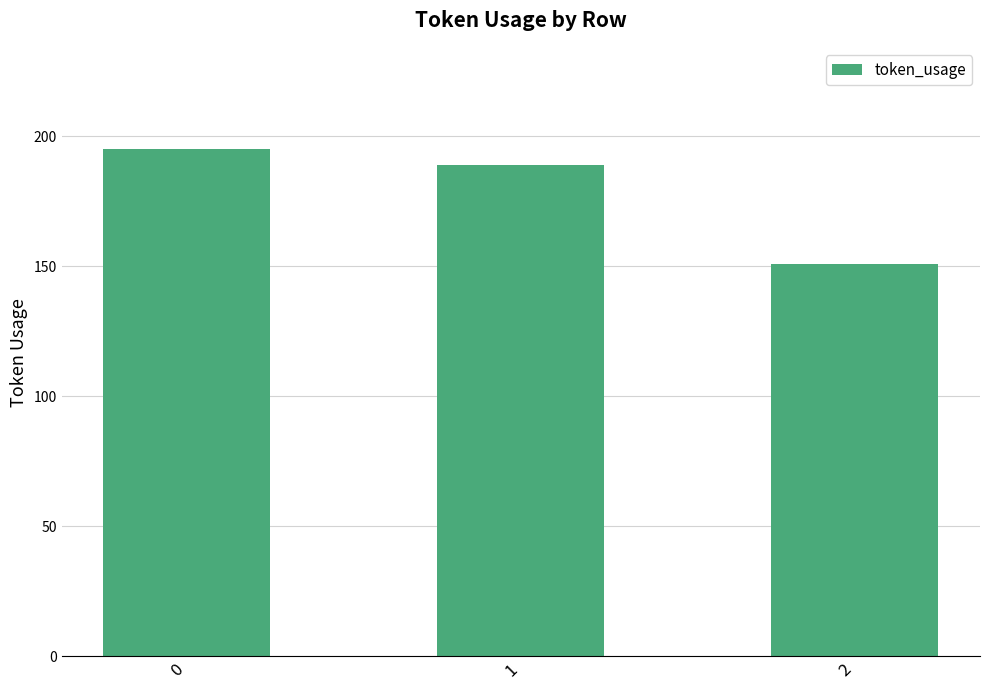

Which has a higher value, 2 or 1?

1